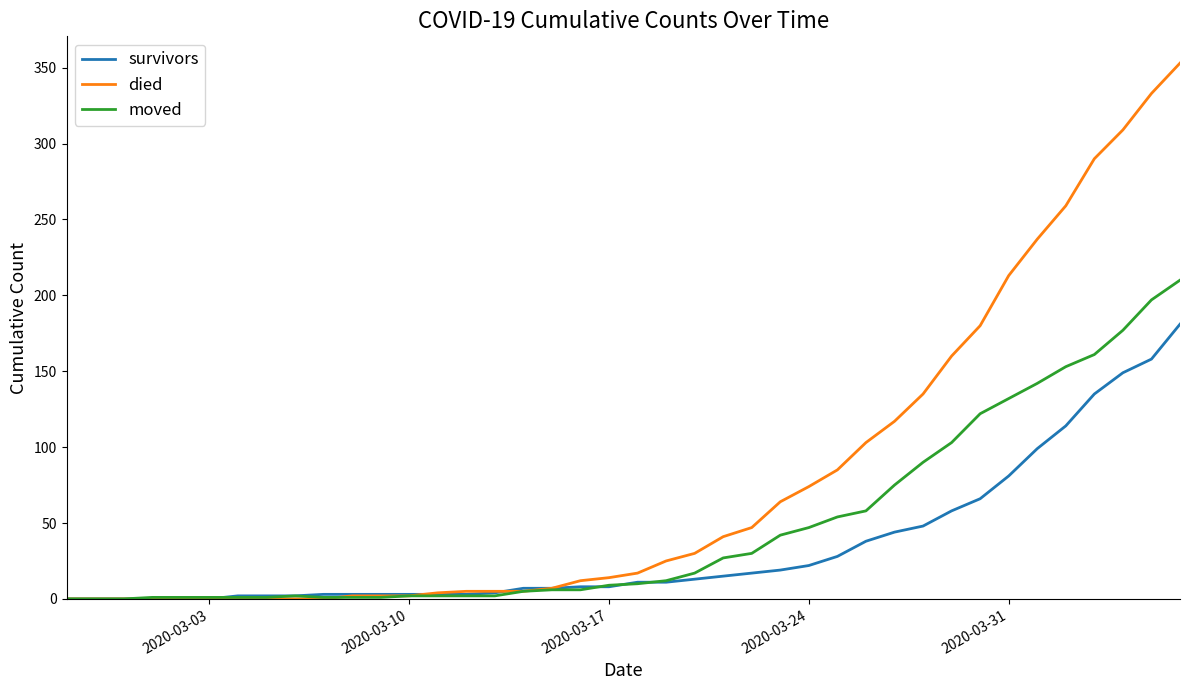

Which series has the largest total across all categories?

died